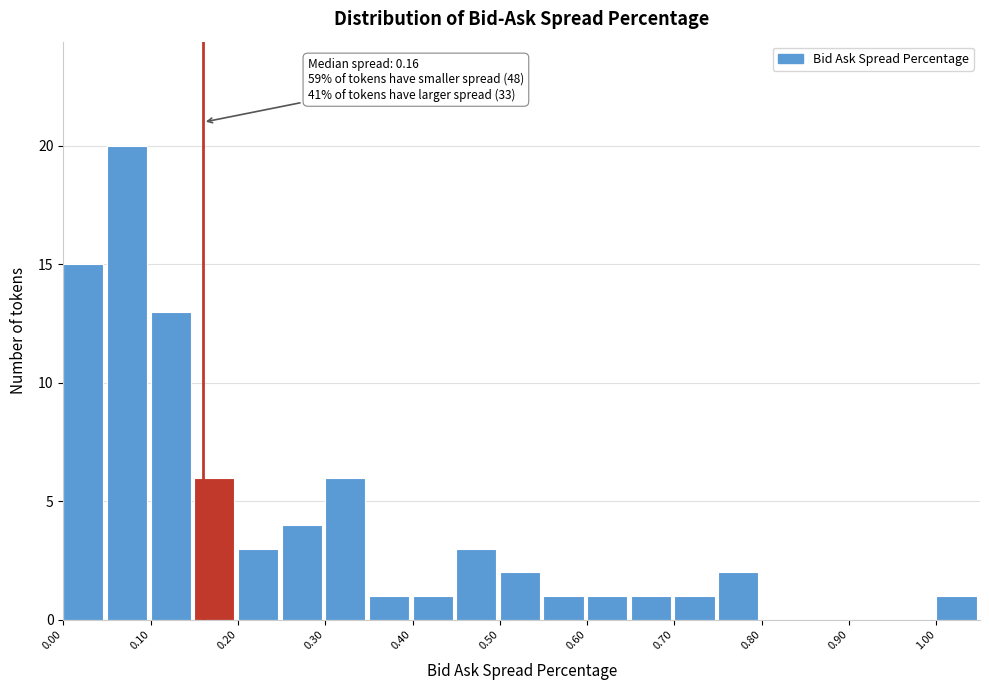

Which range on the x-axis has the tallest bar?

0.05 to 0.10